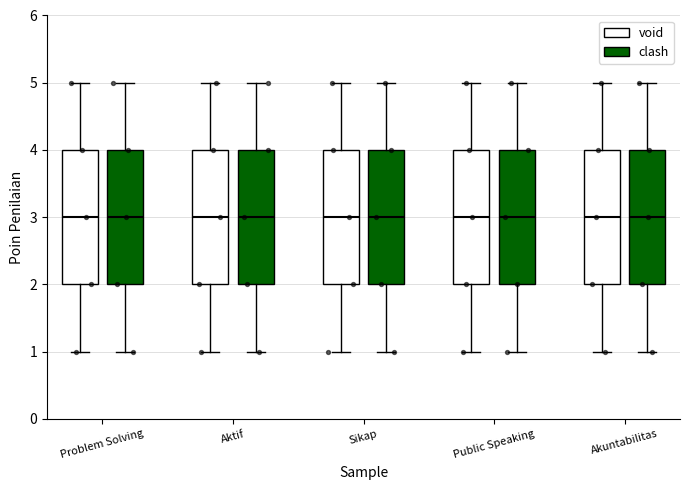

Reading left to right, transcribe this box plot: for each box, give where its median line is, the range the box spans, and where its two whiskers end, as read against the y-axis. The values are not printed on the chart, so give them approximately, as read against the axis.

Problem Solving (void): median 3, box 2 to 4, whiskers 1 to 5
Problem Solving (clash): median 3, box 2 to 4, whiskers 1 to 5
Aktif (void): median 3, box 2 to 4, whiskers 1 to 5
Aktif (clash): median 3, box 2 to 4, whiskers 1 to 5
Sikap (void): median 3, box 2 to 4, whiskers 1 to 5
Sikap (clash): median 3, box 2 to 4, whiskers 1 to 5
Public Speaking (void): median 3, box 2 to 4, whiskers 1 to 5
Public Speaking (clash): median 3, box 2 to 4, whiskers 1 to 5
Akuntabilitas (void): median 3, box 2 to 4, whiskers 1 to 5
Akuntabilitas (clash): median 3, box 2 to 4, whiskers 1 to 5